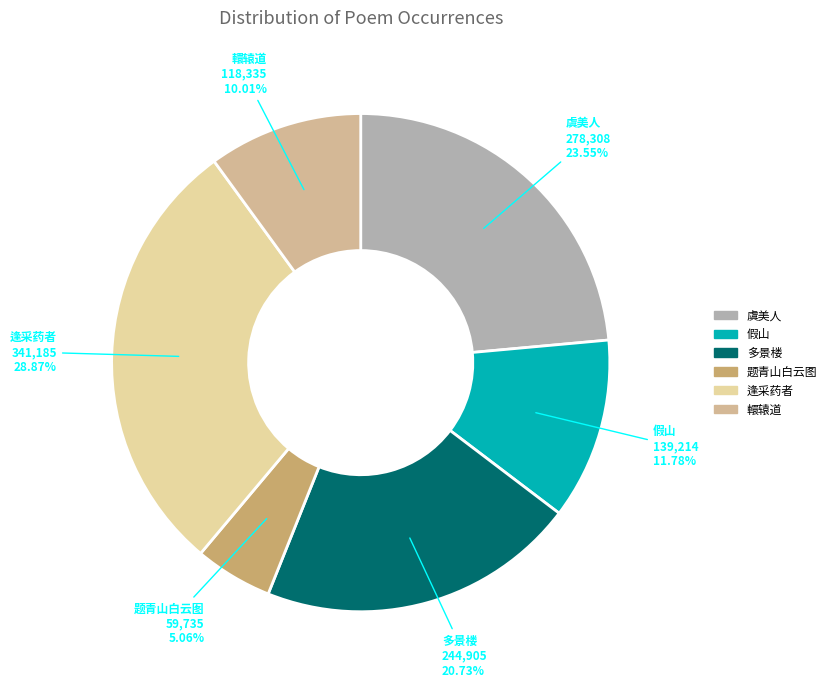

Which category has the smallest portion of the pie?

题青山白云图·青山欲转绿溪回